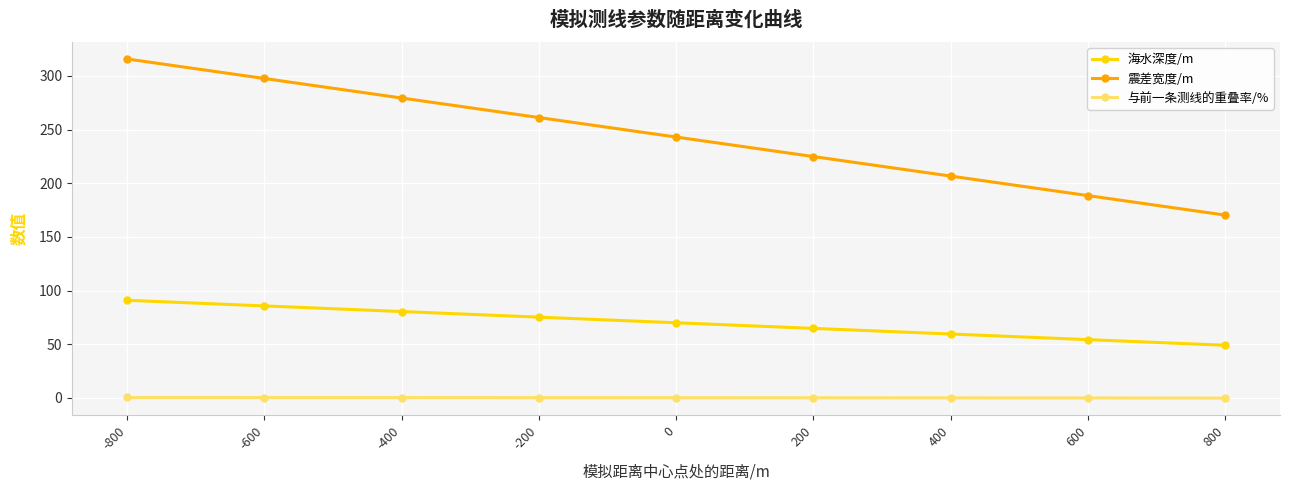

Does the chart display data point markers on the line(s)?

Yes